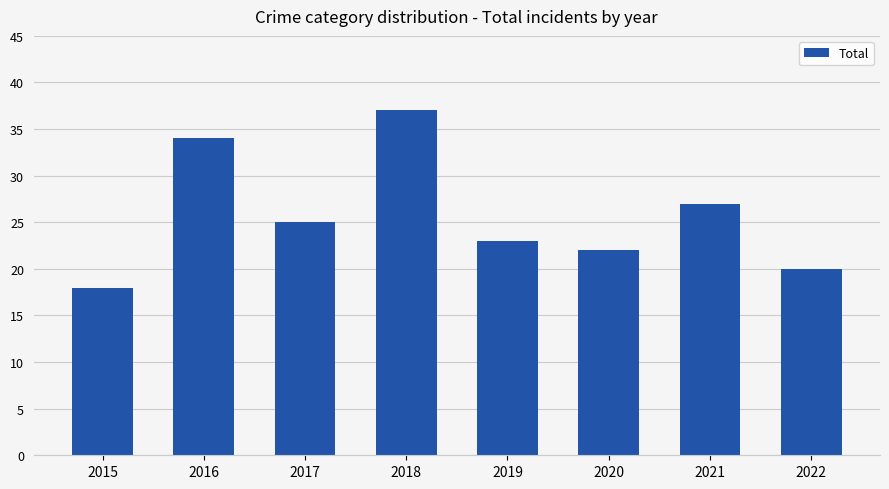

How many categories are shown in the chart?

8